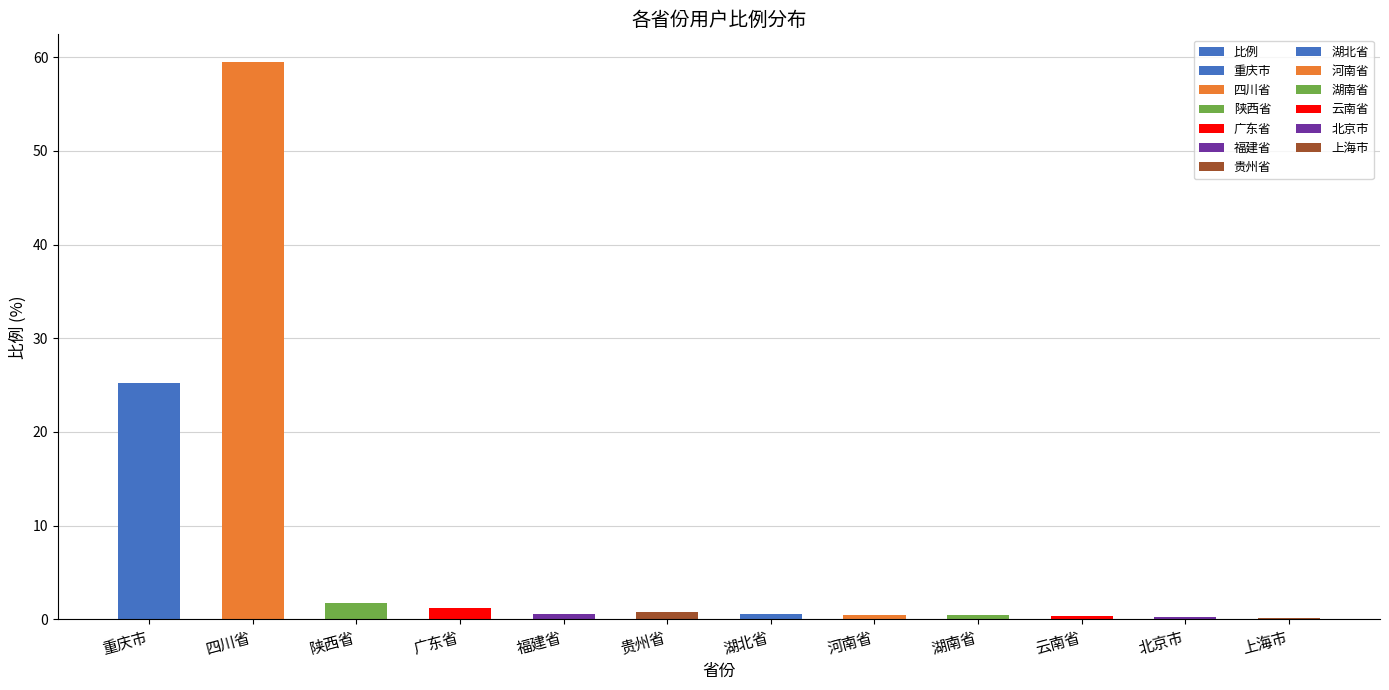

Which category has the highest value across all series?

四川省